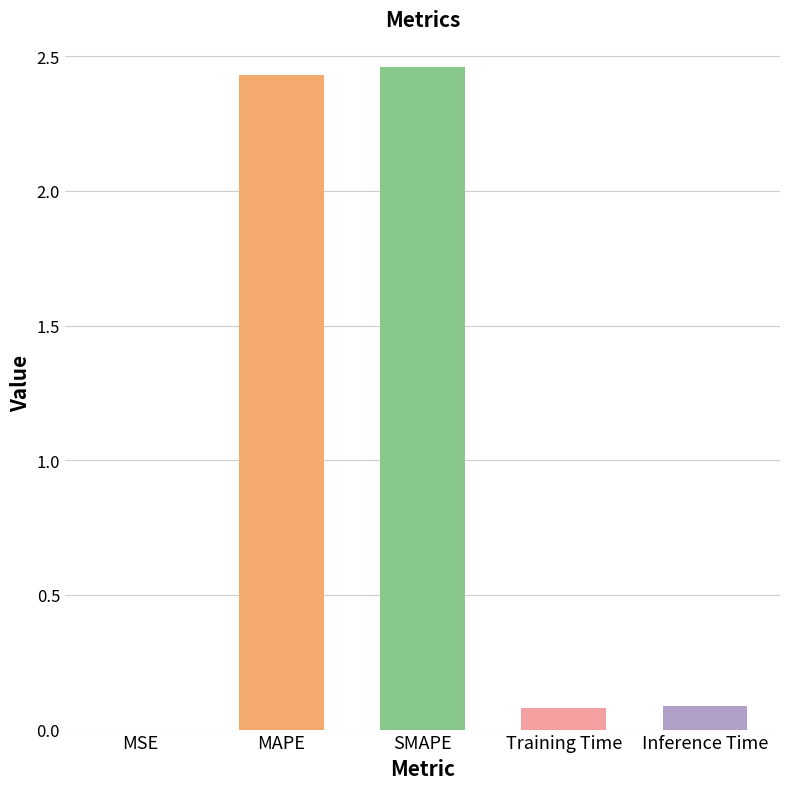

What is the sum of all values?

5.1